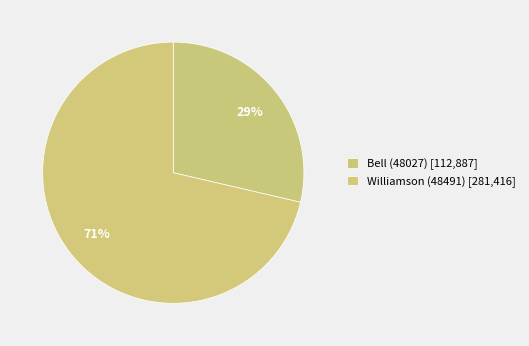

What is the ratio of the value at Williamson (48491) to the value at Bell (48027)?

2.5